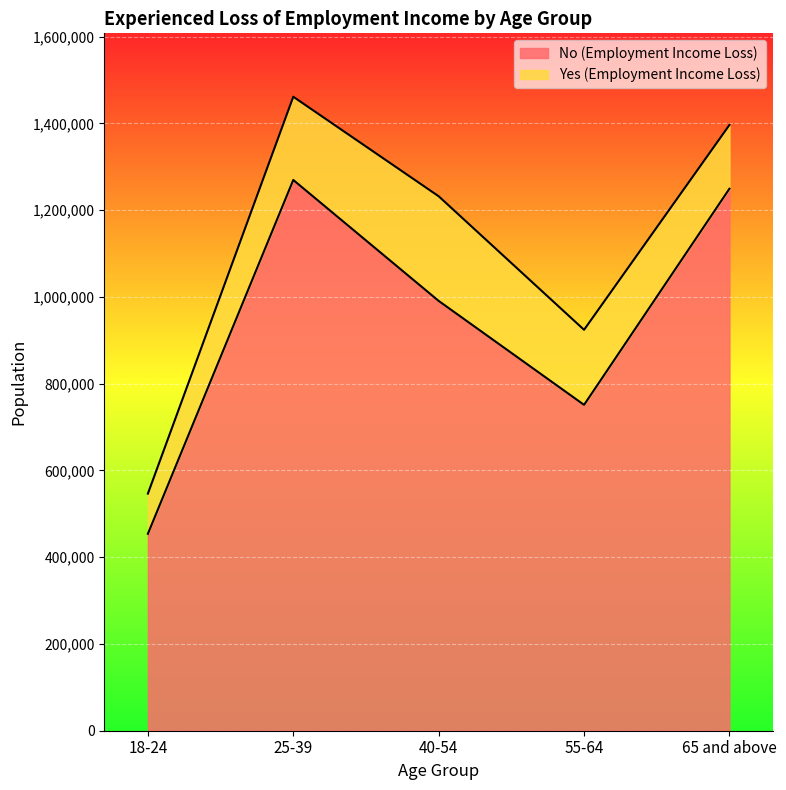

What is the maximum value shown in the chart?

1269739